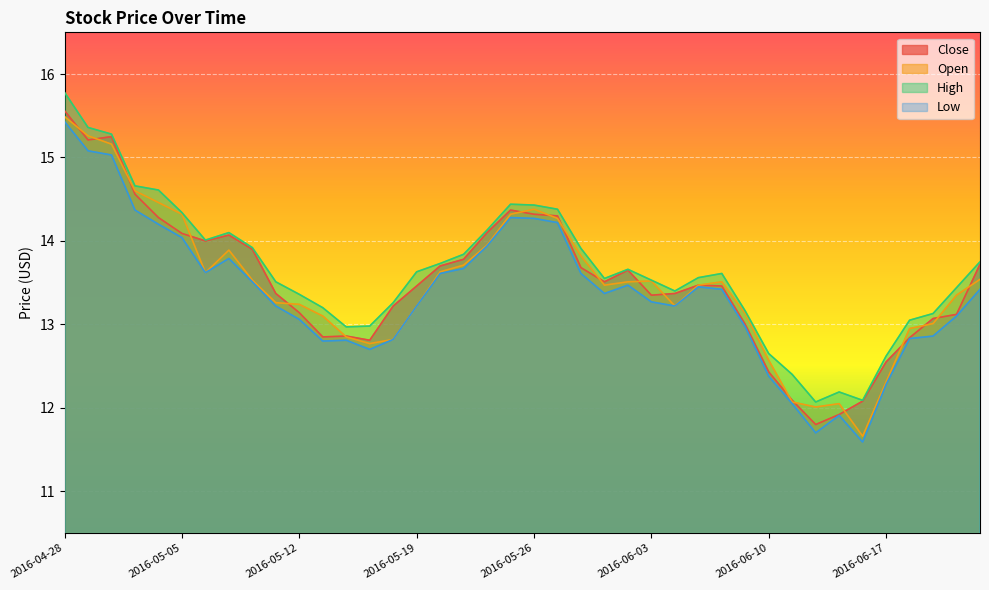

What position from the right is 2016-05-27?

19